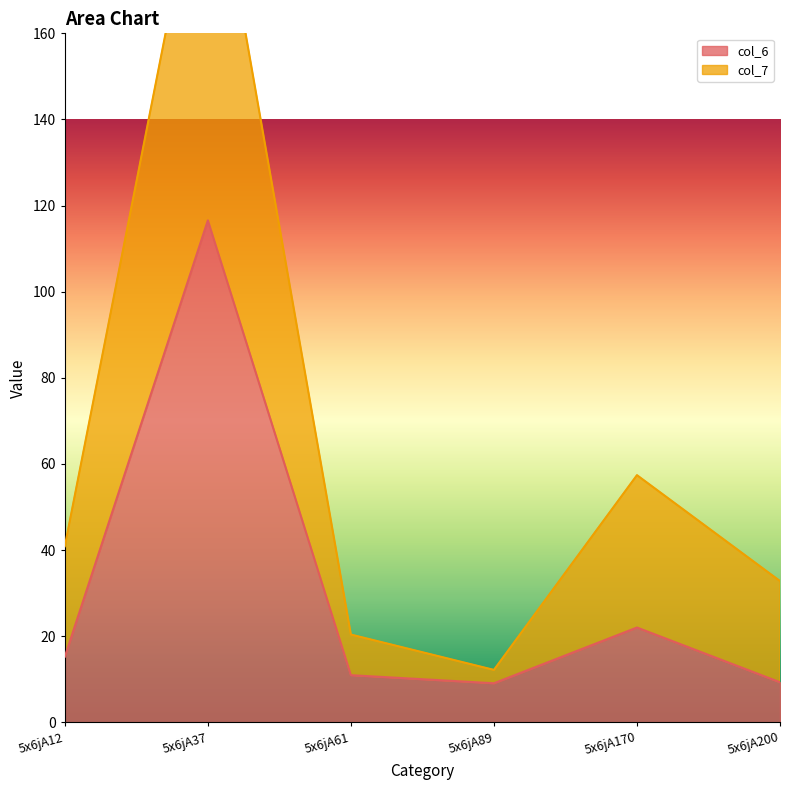

What is the highest value of the col_7 series?

210.0